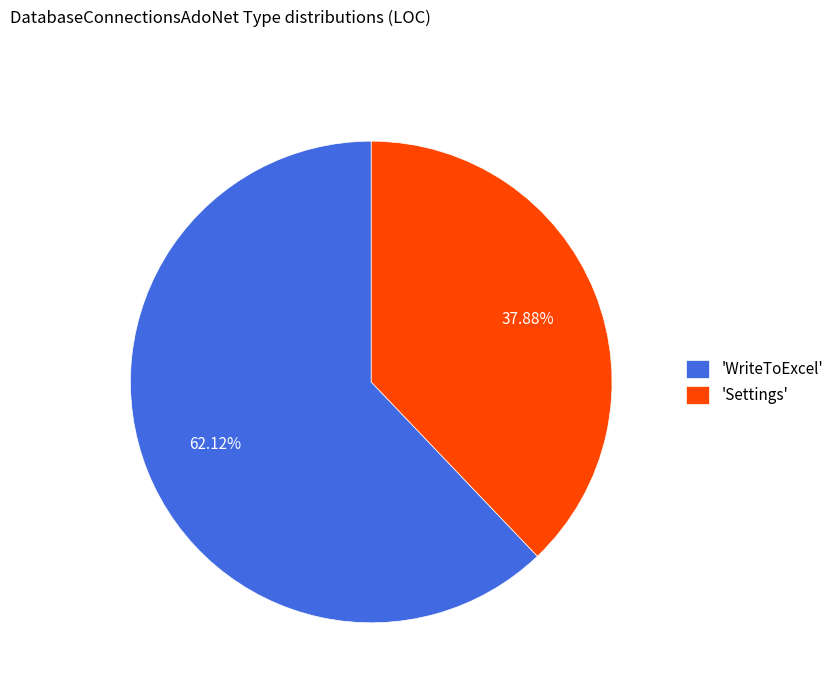

What is the ratio of the value at 'WriteToExcel' to the value at 'Settings'?

1.6